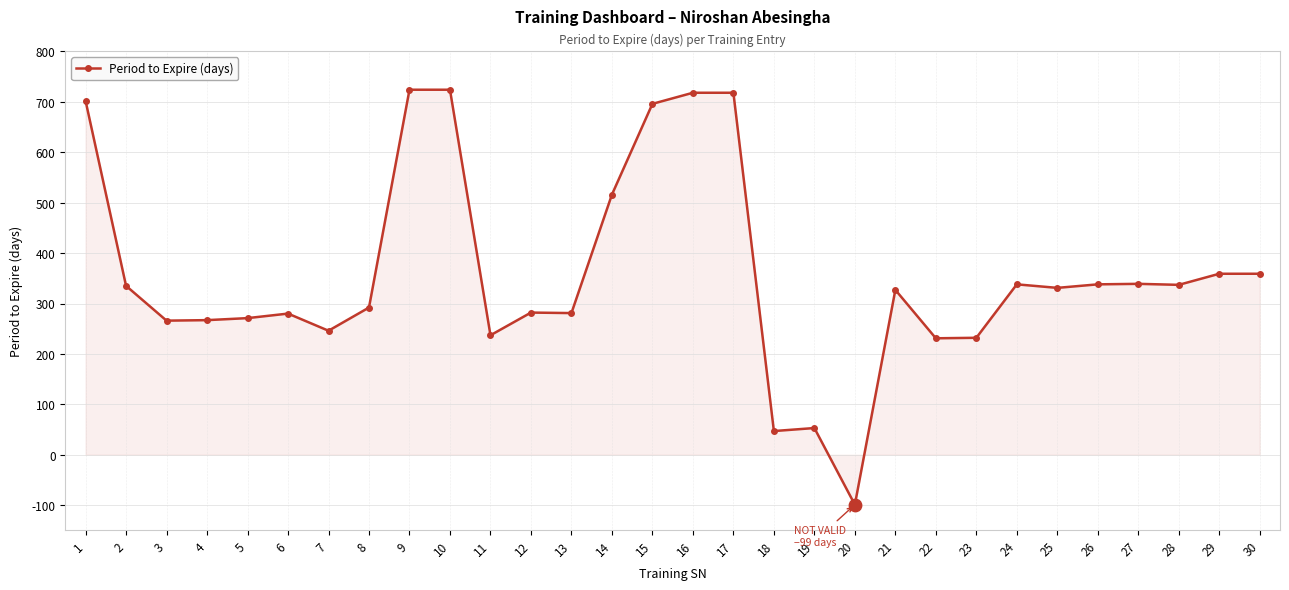

Between 18 and 14, which is larger?

14